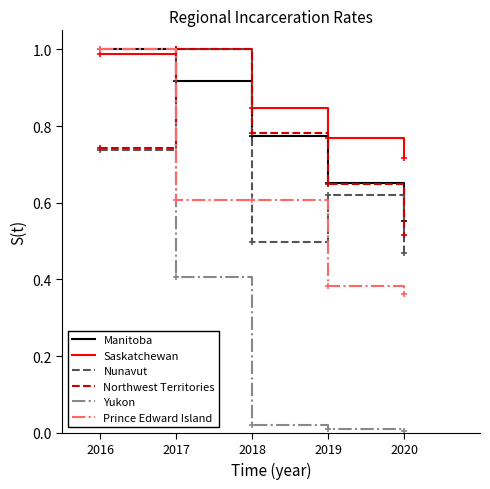

How many series are shown in this chart?

6